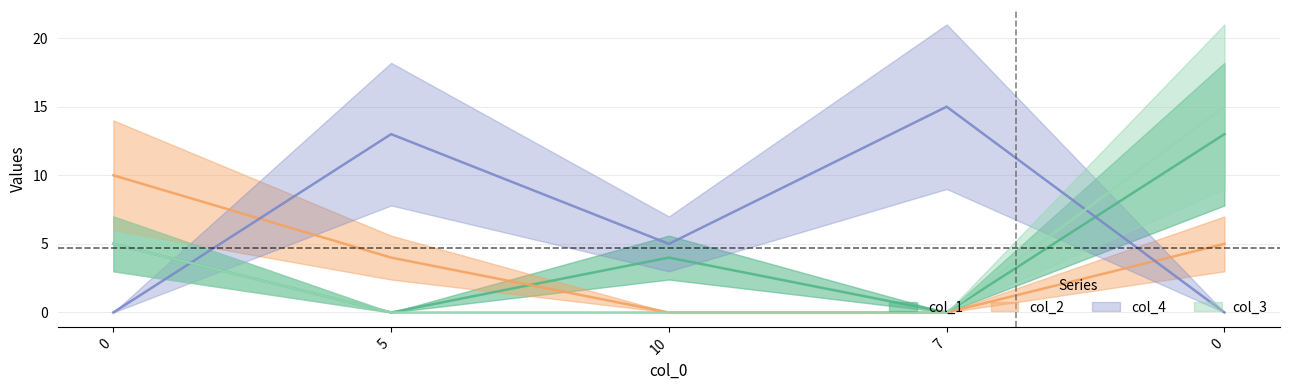

Reading left to right, extract all data points from this chart.

col_1: 5	0	4	0	13
col_2: 10	4	0	0	5
col_4: 0	13	5	15	0
col_3: 5	0	0	0	15